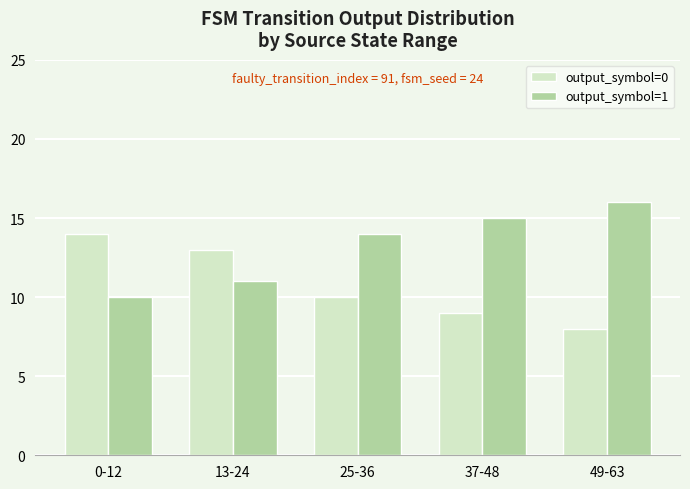

At how many categories does at least one series exceed 12?

5